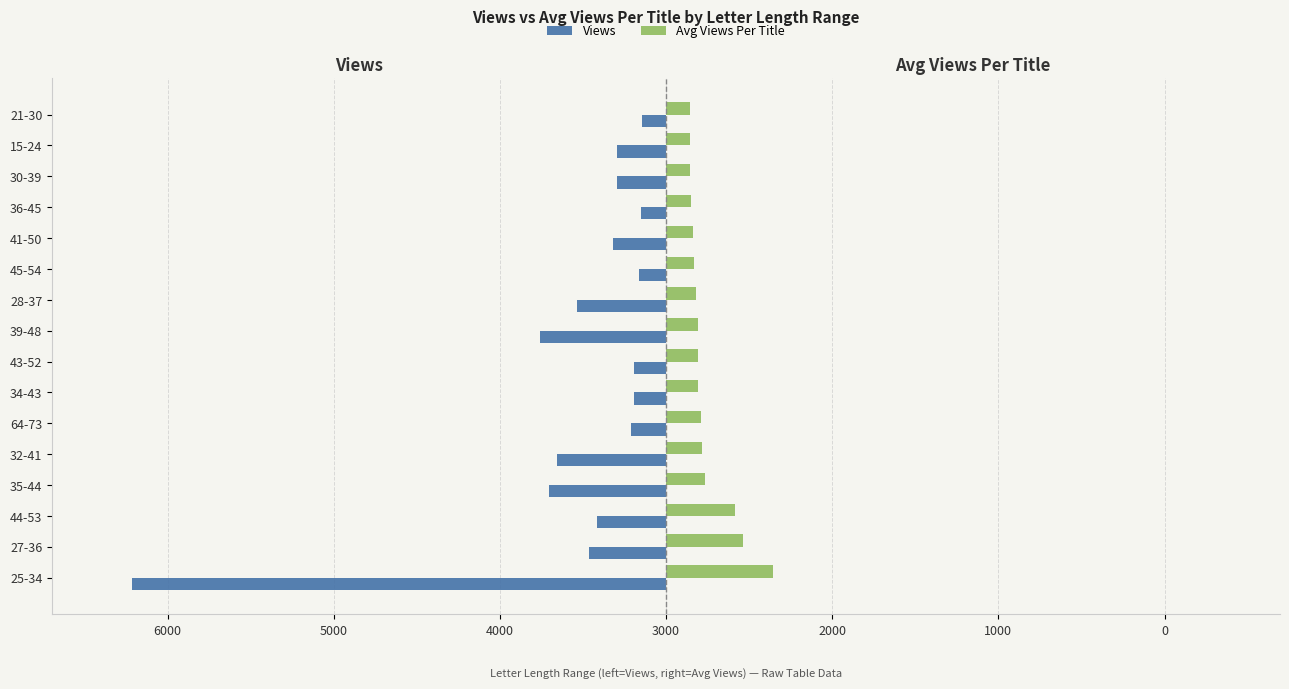

What are all the series names shown in the legend?

Views, Avg Views Per Title